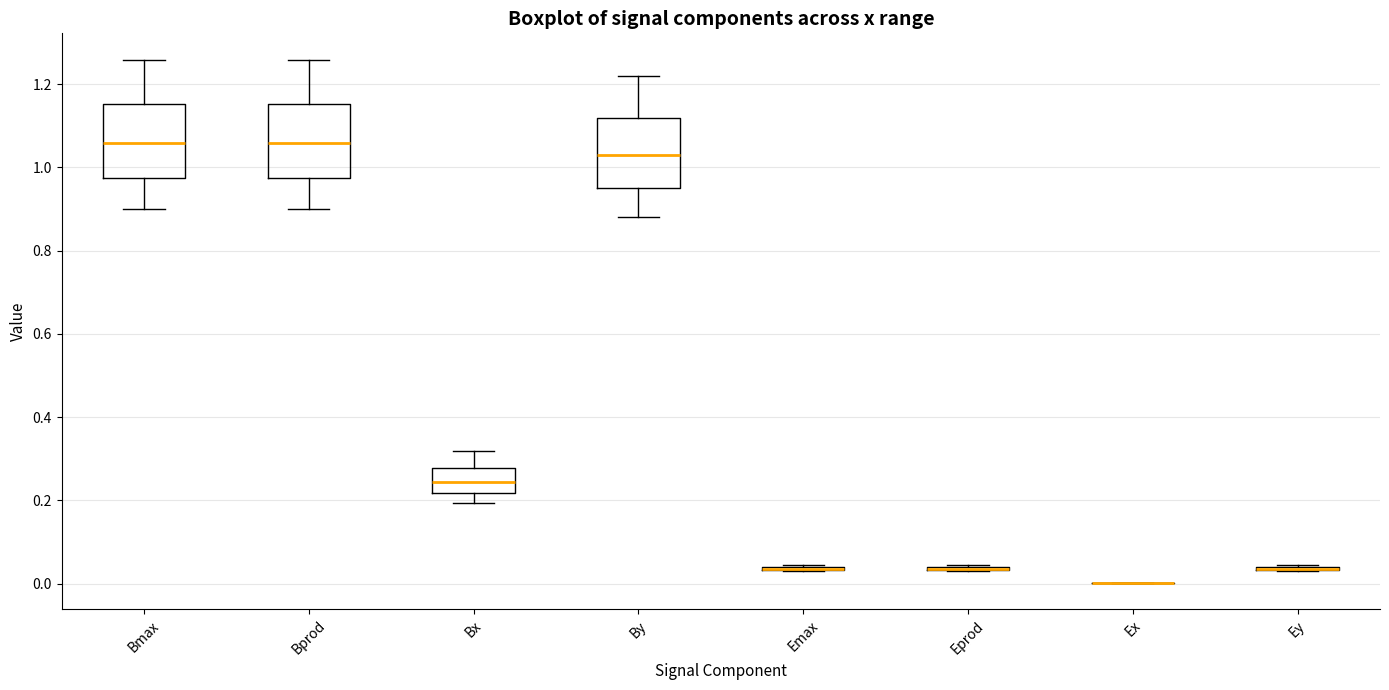

Reading left to right, read every box against the y-axis: the position of its median line, the range the box covers, and the ends of its whiskers. The values are not printed on the chart, so give them approximately, as read against the axis.

Bmax: median 1.06, box 0.98 to 1.16, whiskers 0.90 to 1.26
Bprod: median 1.06, box 0.98 to 1.16, whiskers 0.90 to 1.26
Bx: median 0.24, box 0.22 to 0.28, whiskers 0.20 to 0.32
By: median 1.02, box 0.94 to 1.12, whiskers 0.88 to 1.22
Emax: box collapsed to a line at 0.04, whiskers 0.02 to 0.04
Eprod: box collapsed to a line at 0.04, whiskers 0.02 to 0.04
Ex: box collapsed to a line at 0.00, whiskers 0.00 to 0.00
Ey: box collapsed to a line at 0.04, whiskers 0.02 to 0.04